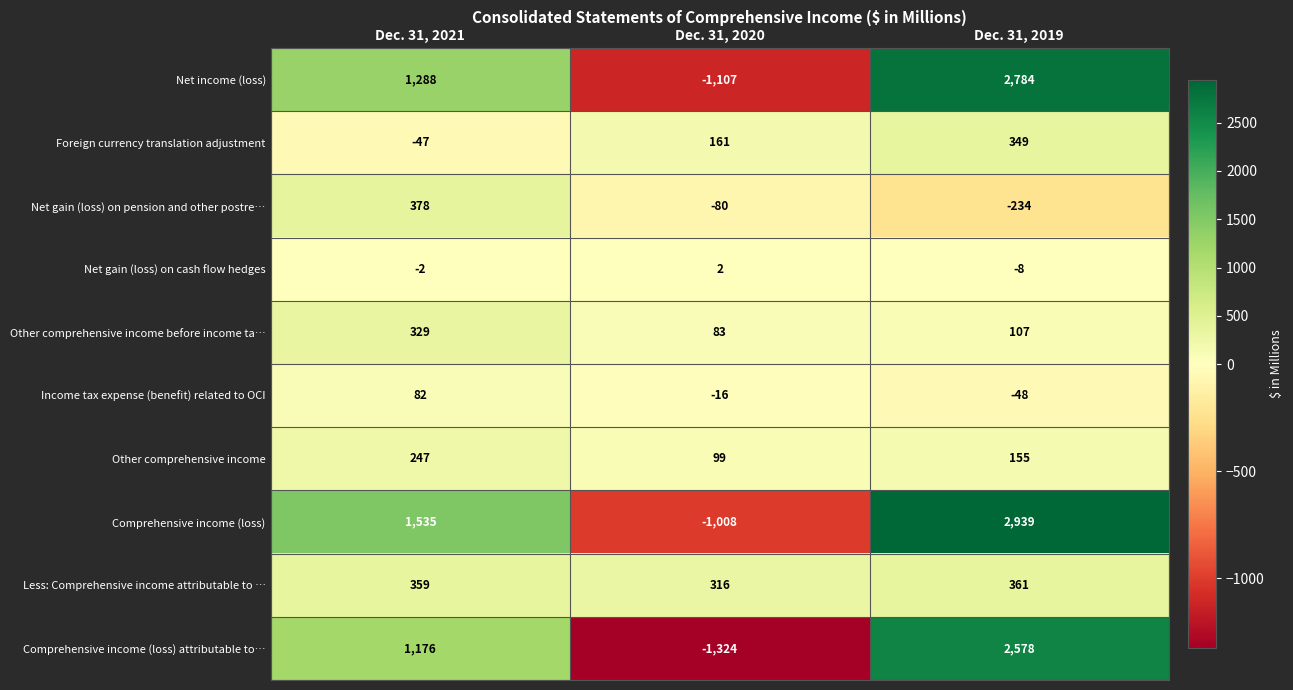

What is the total value across all series at Dec. 31, 2021?

5345